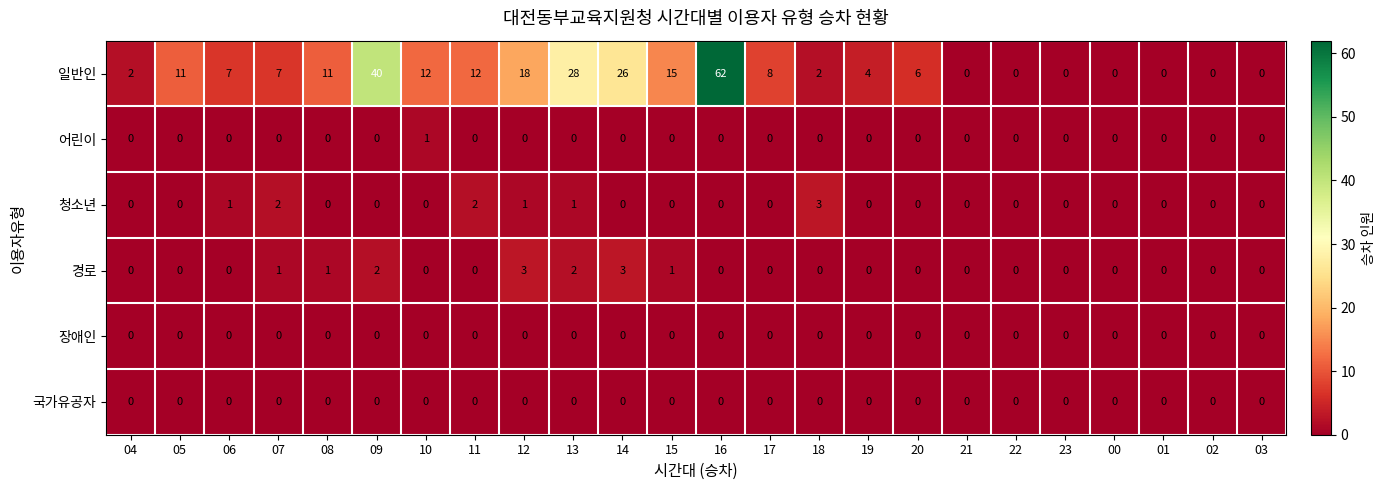

What is the average value of the 일반인 series?

11